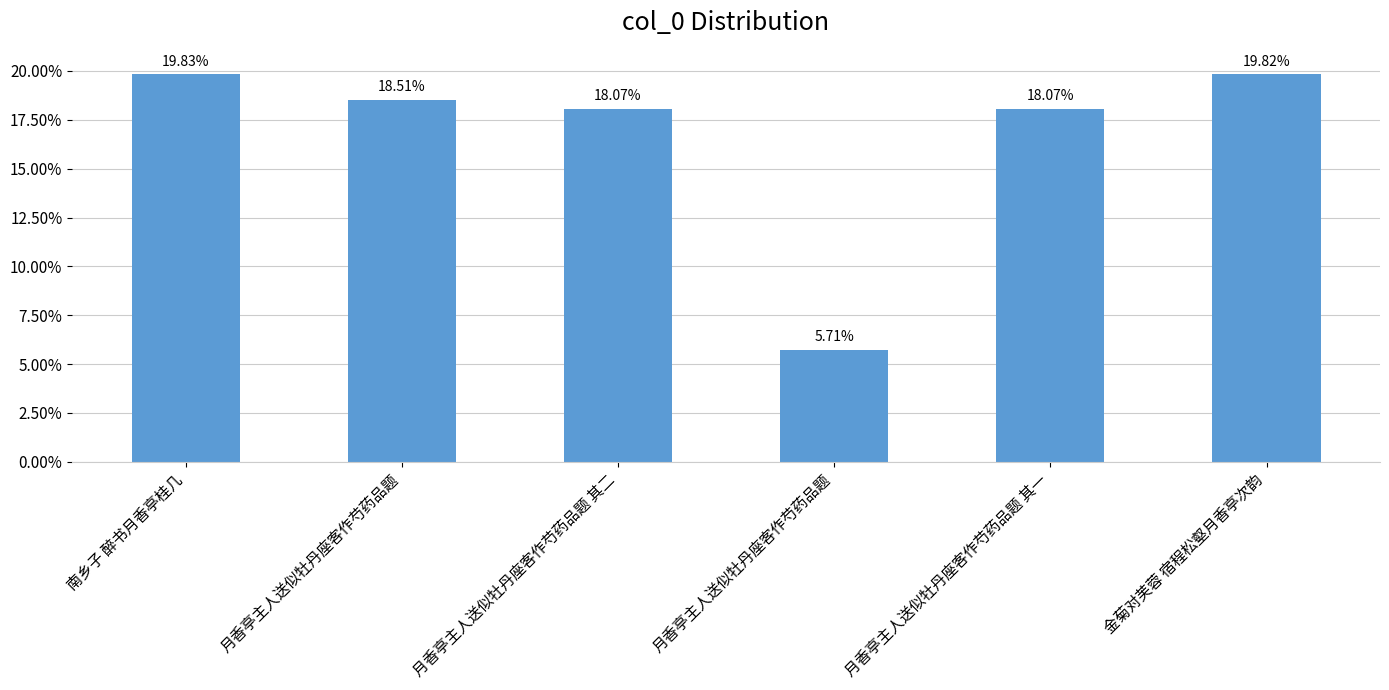

Where is the data nearest to the value 12?

月香亭主人送似牡丹座客作芍药品题 其一